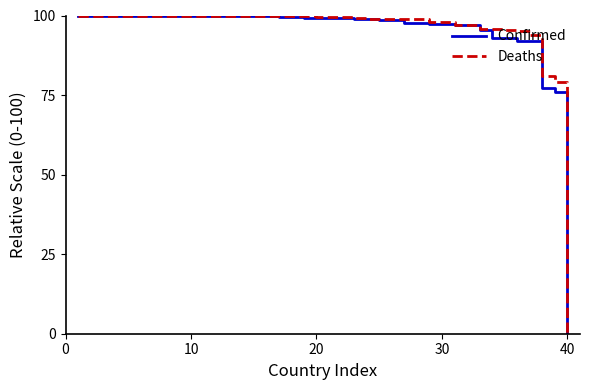

What is the greatest value displayed?

100.0